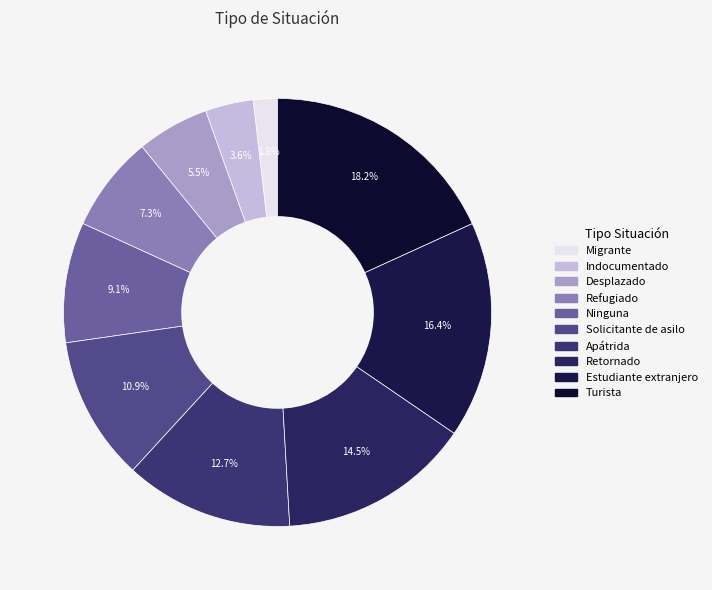

Is there any slice that represents more than half of the pie?

No